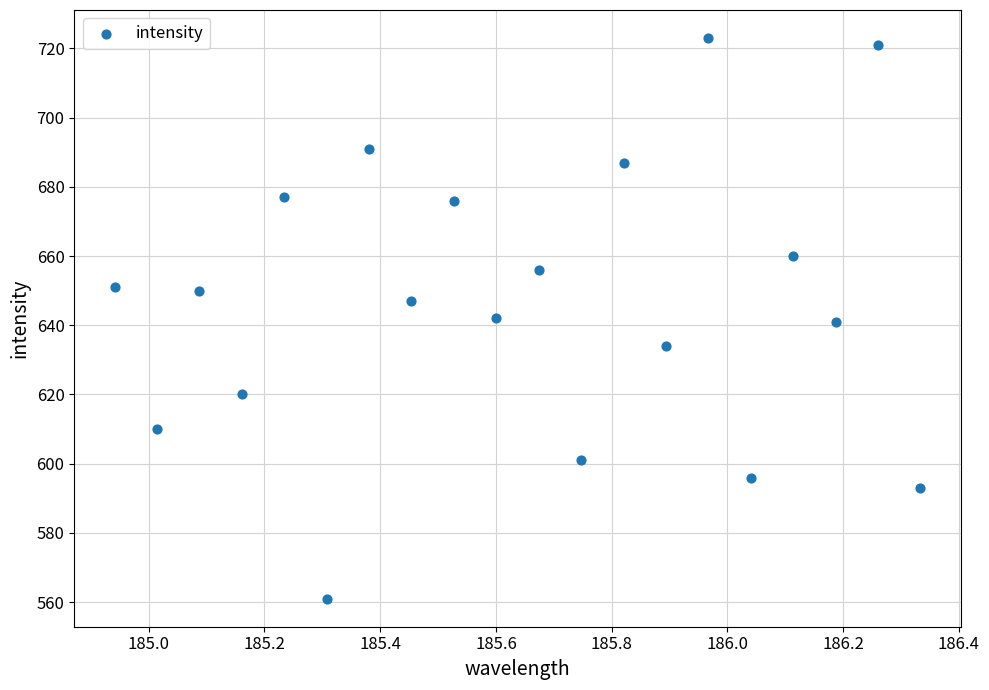

What is the range of Y values (max minus min)?

162